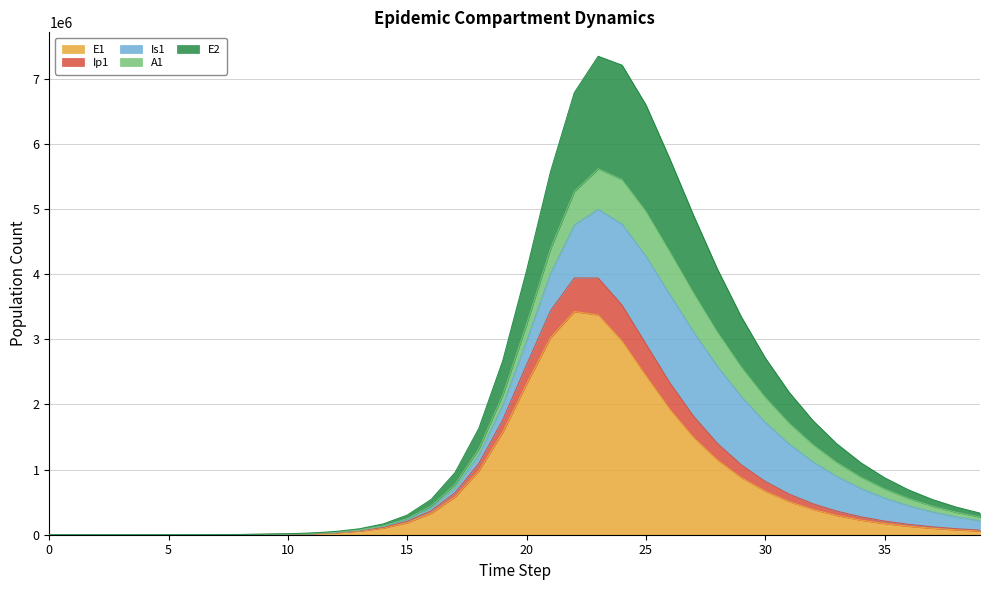

True or false: Ip1 and E1 intersect in this chart.

False